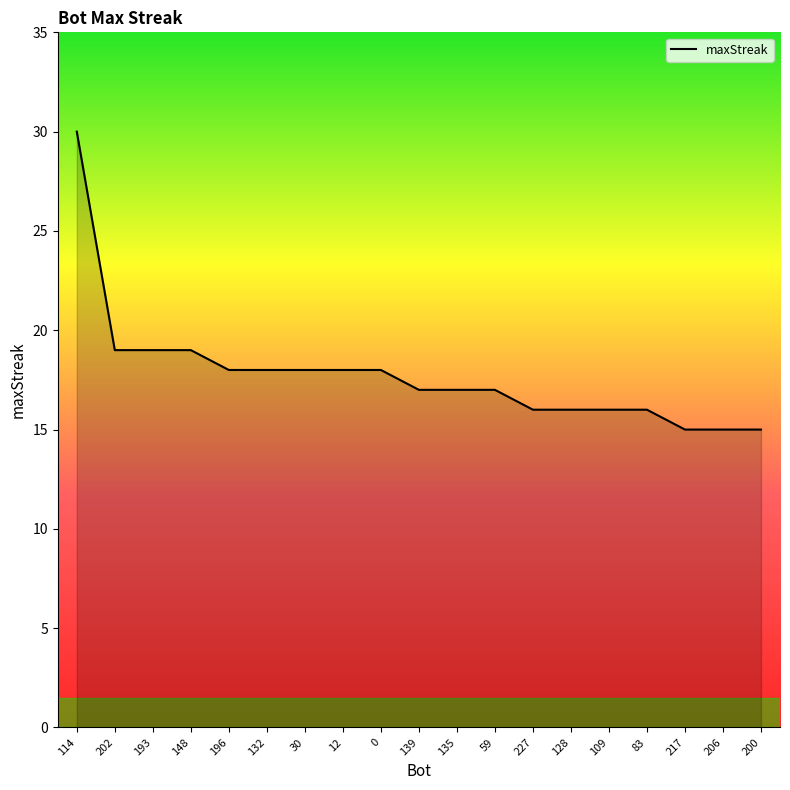

Is it true that the value at 148 is 27?

False